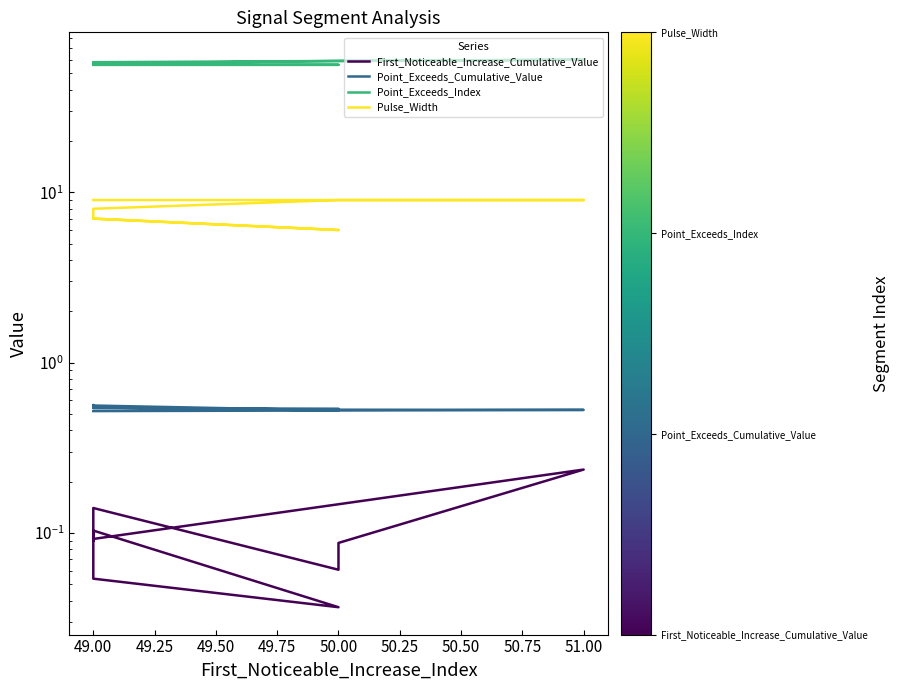

Which series has the largest total across all categories?

Point_Exceeds_Index